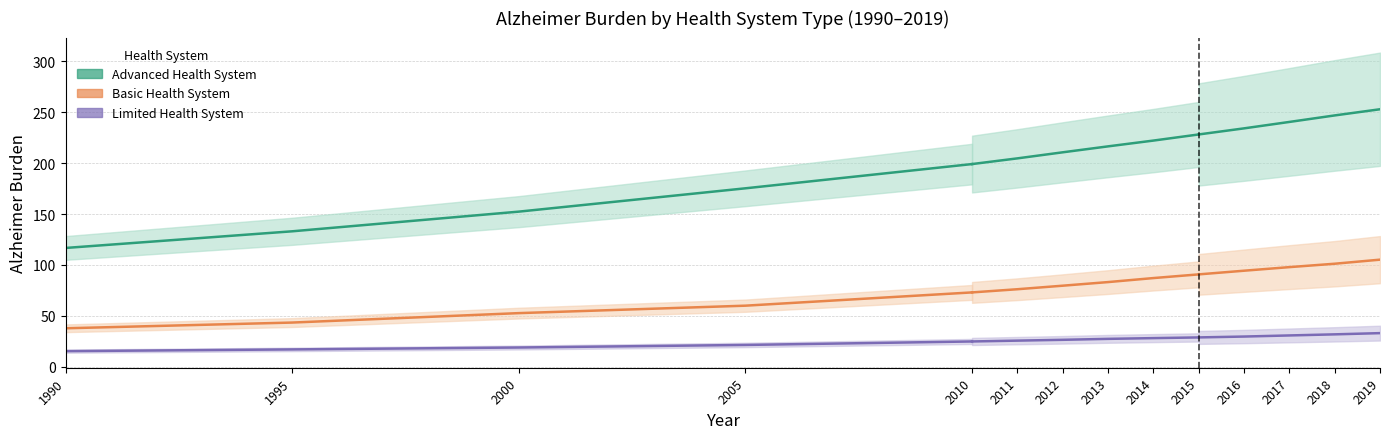

What are all the series names shown in the legend?

Advanced Health System, Basic Health System, Limited Health System